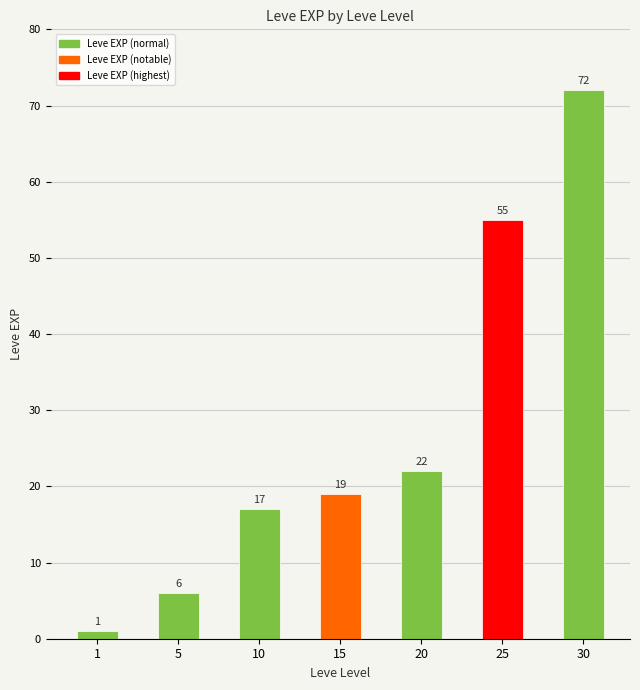

What is the approximate value at 1?

1